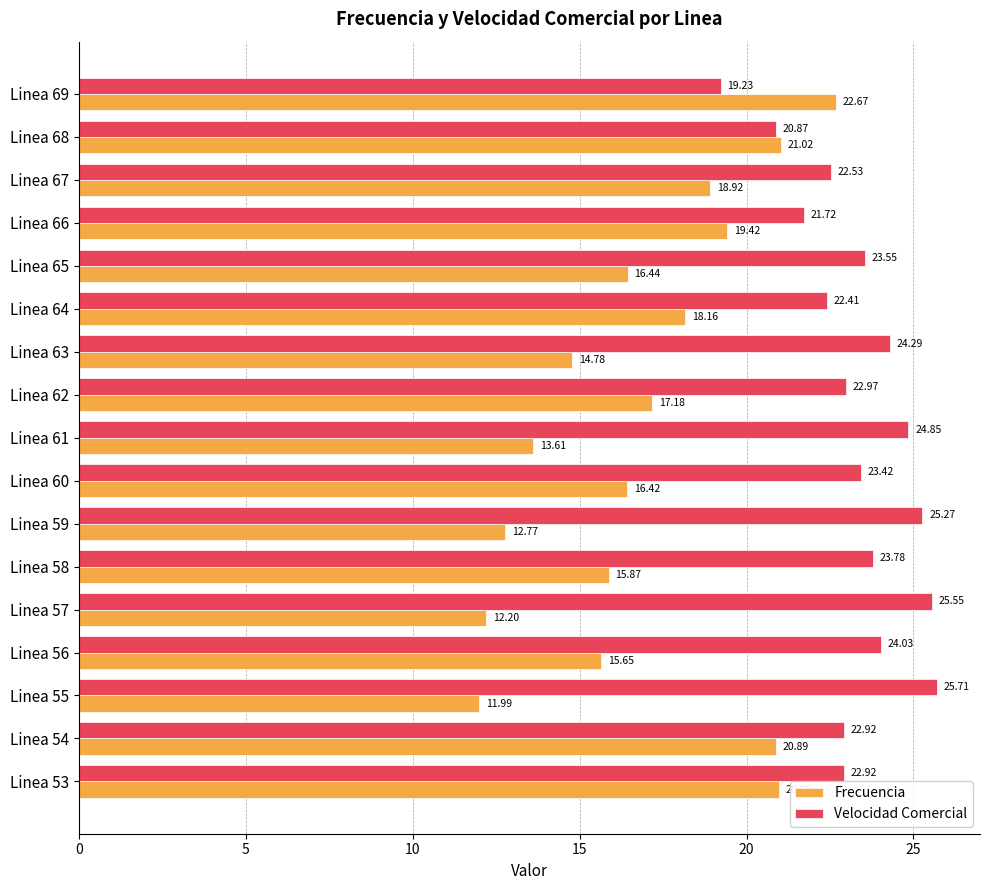

What is the difference between the maximum and minimum values in the Frecuencia series?

10.7